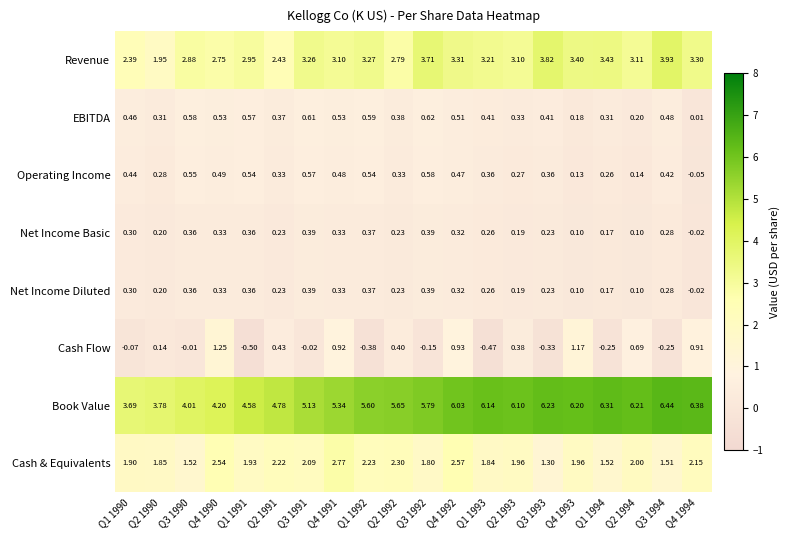

Which series has the widest spread of values?

Book Value